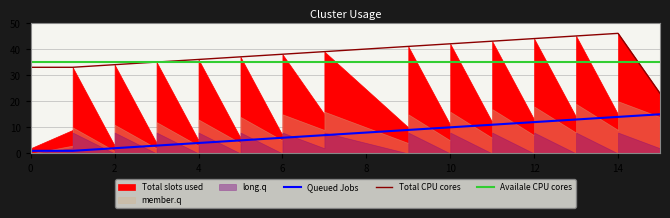

What is the difference between the highest and lowest values at 15?

21